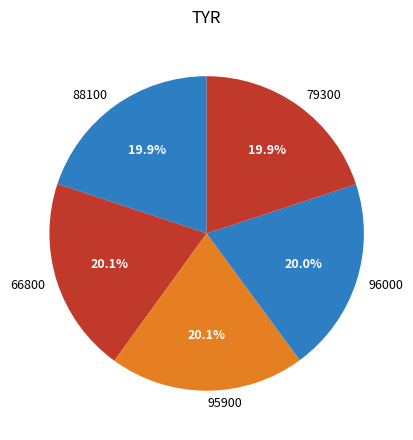

How many segments does this pie chart have?

5